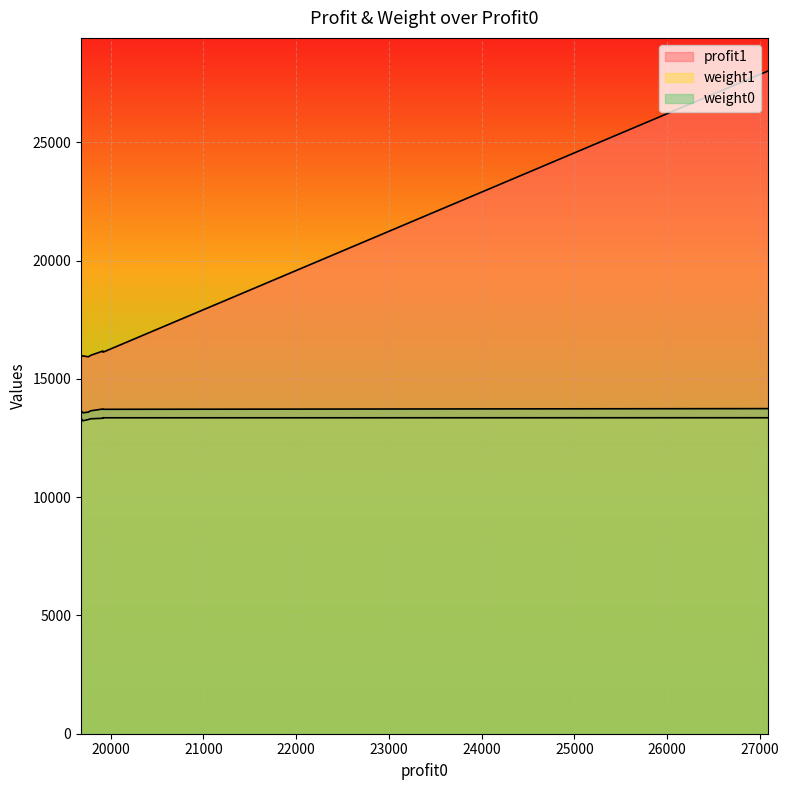

At which category does the chart reach its minimum across all series?

19702